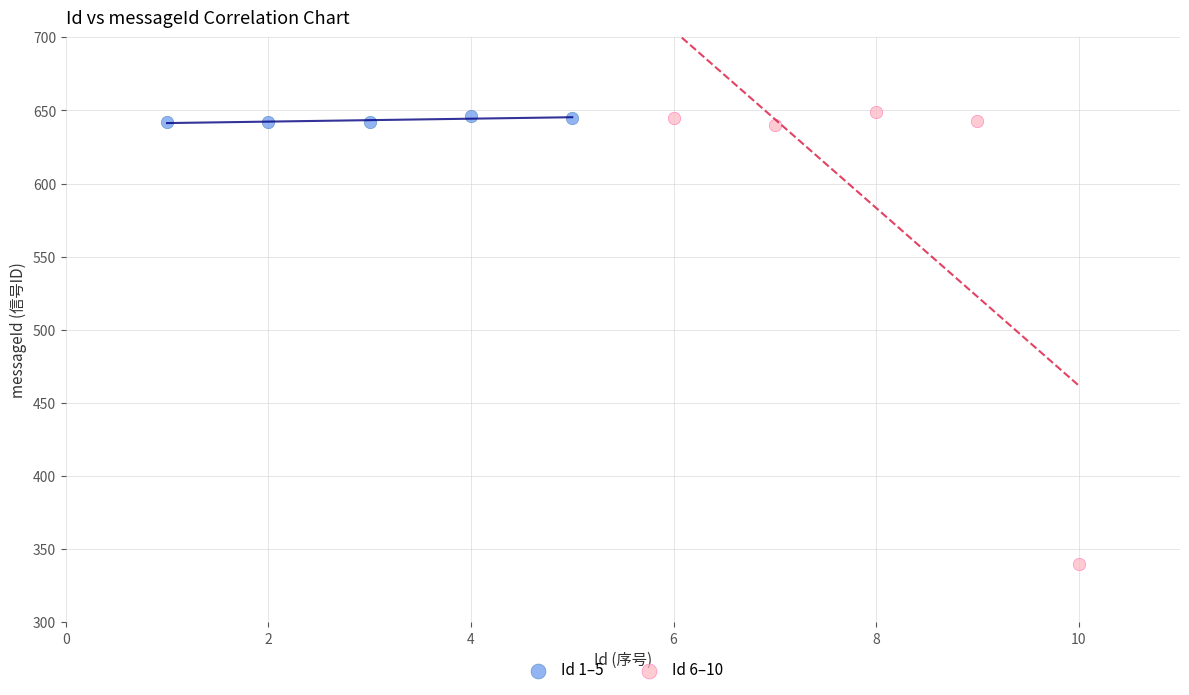

Which series has the largest Y range (max minus min)?

Id 6–10